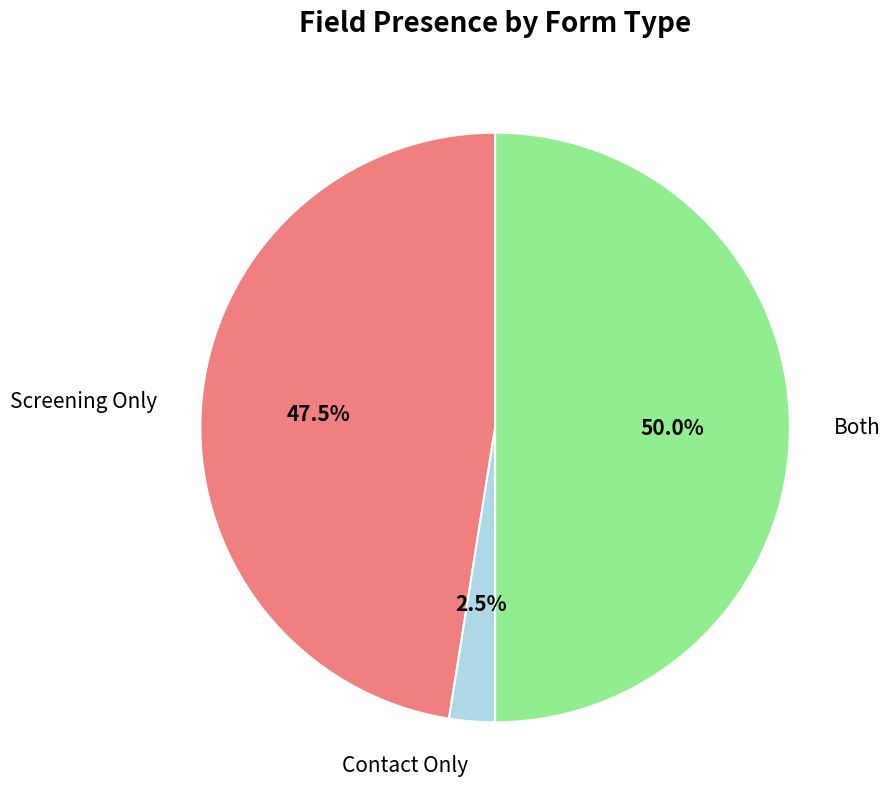

Count the number of slices in the pie.

3